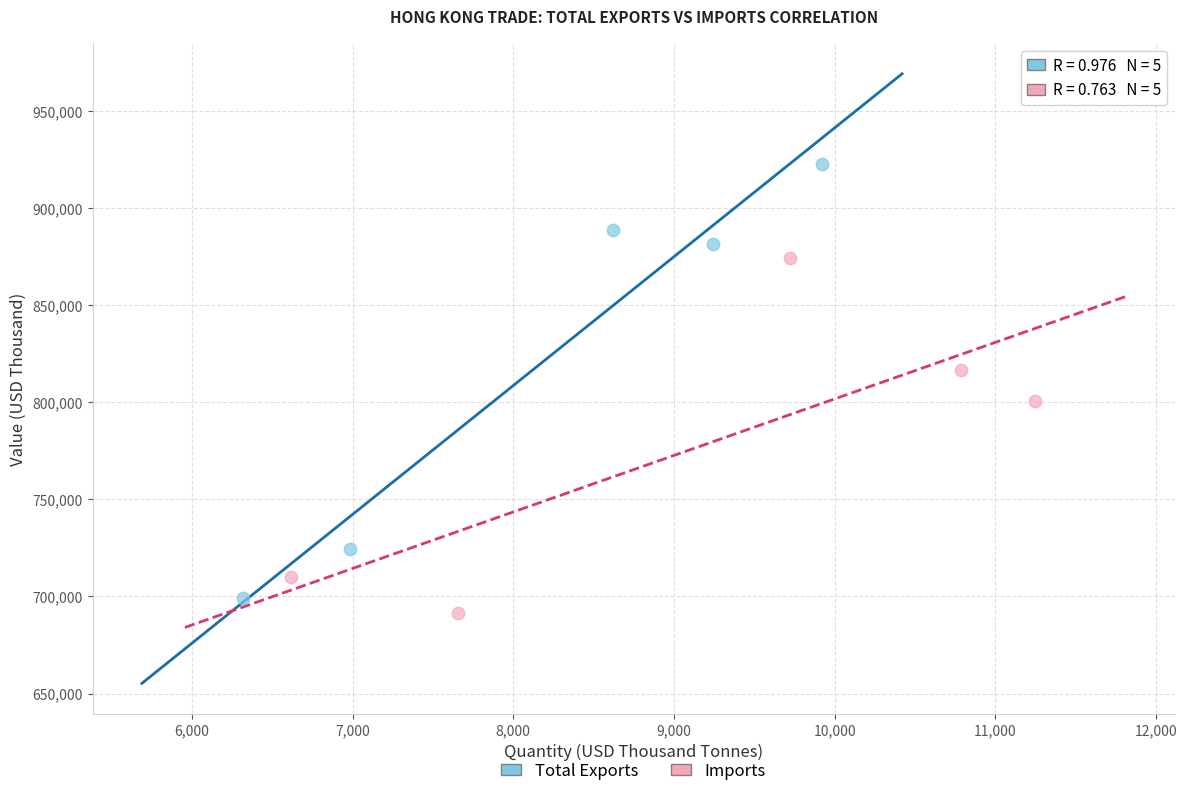

Which series contains the highest Y value?

Total Exports